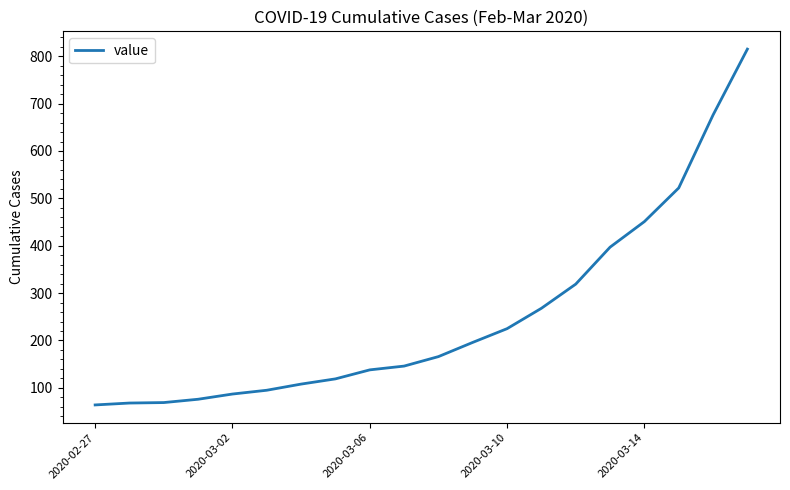

What is the difference between the maximum and minimum values?

751